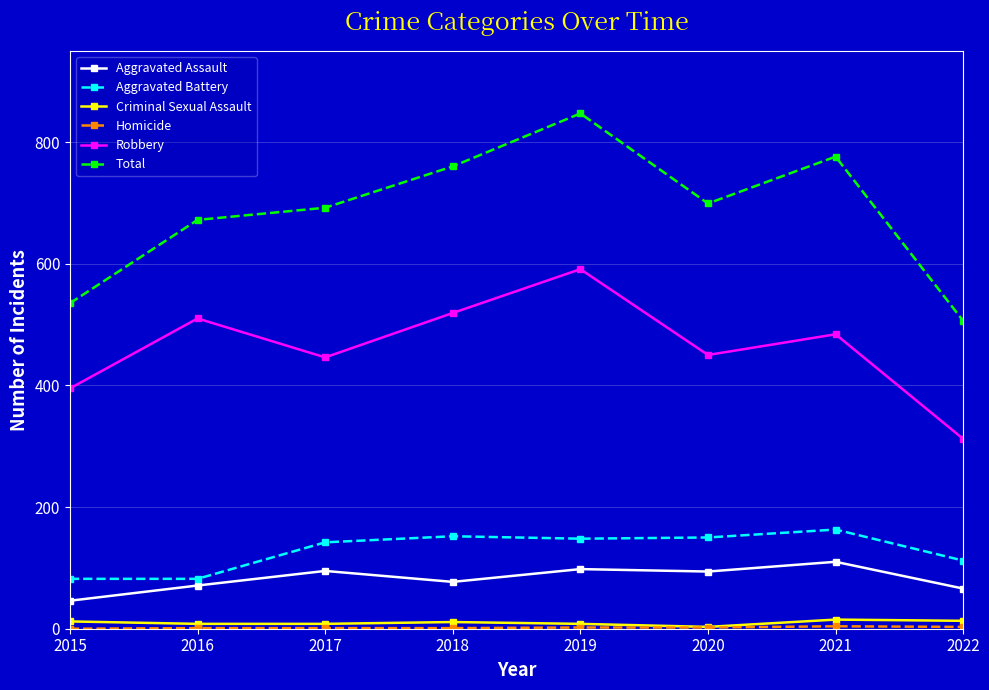

How many series are shown in this chart?

6